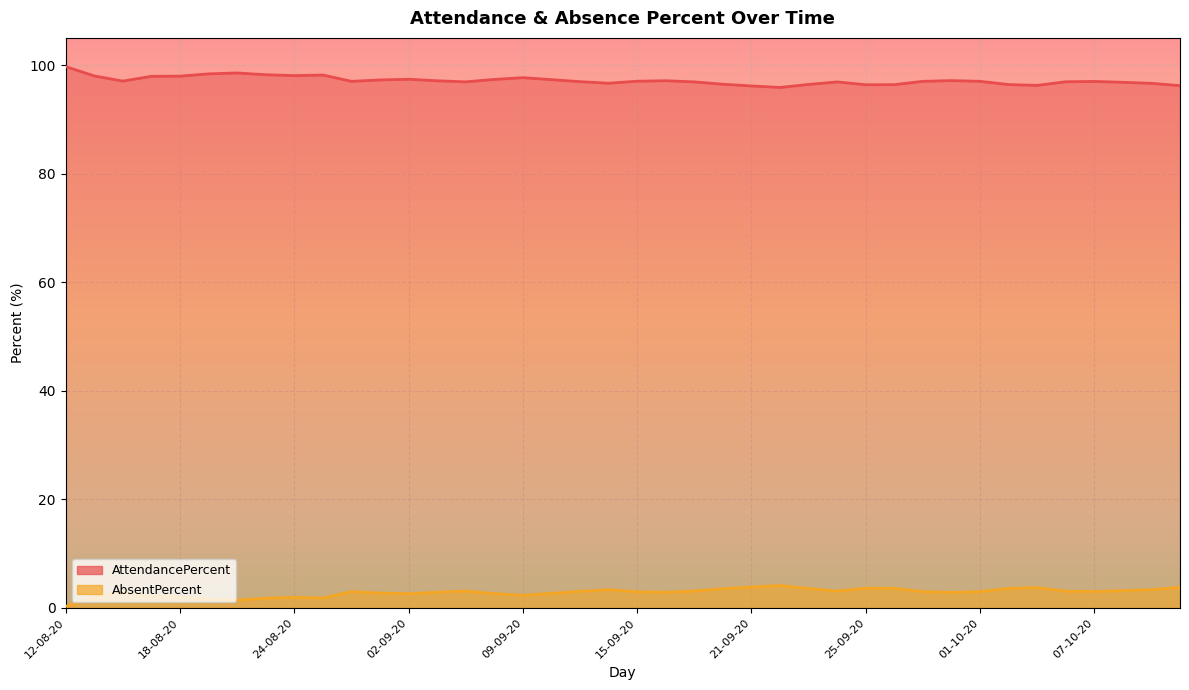

True or false: AbsentPercent and AttendancePercent intersect in this chart.

False